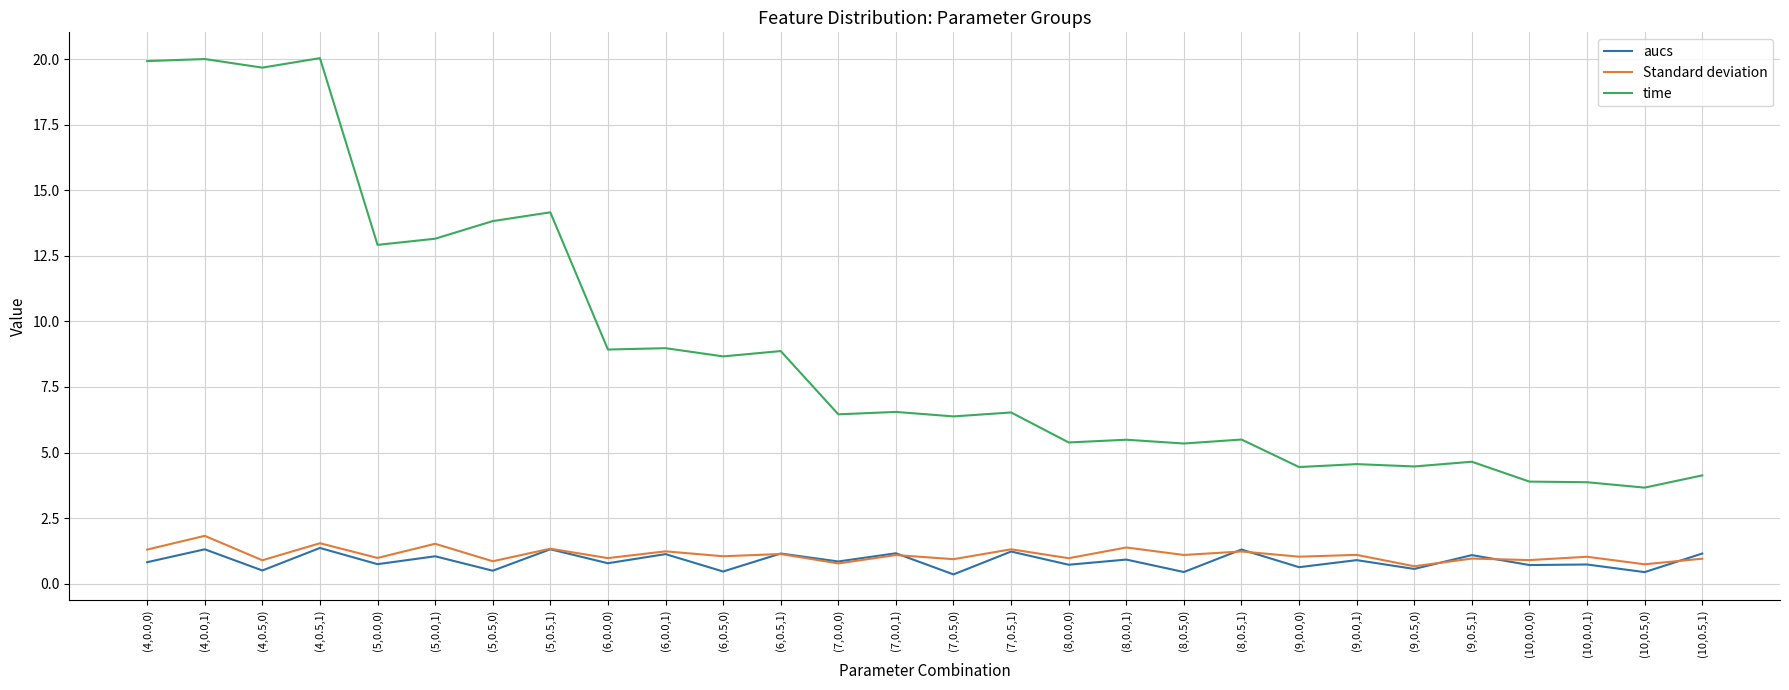

True or false: Standard deviation and time intersect in this chart.

False